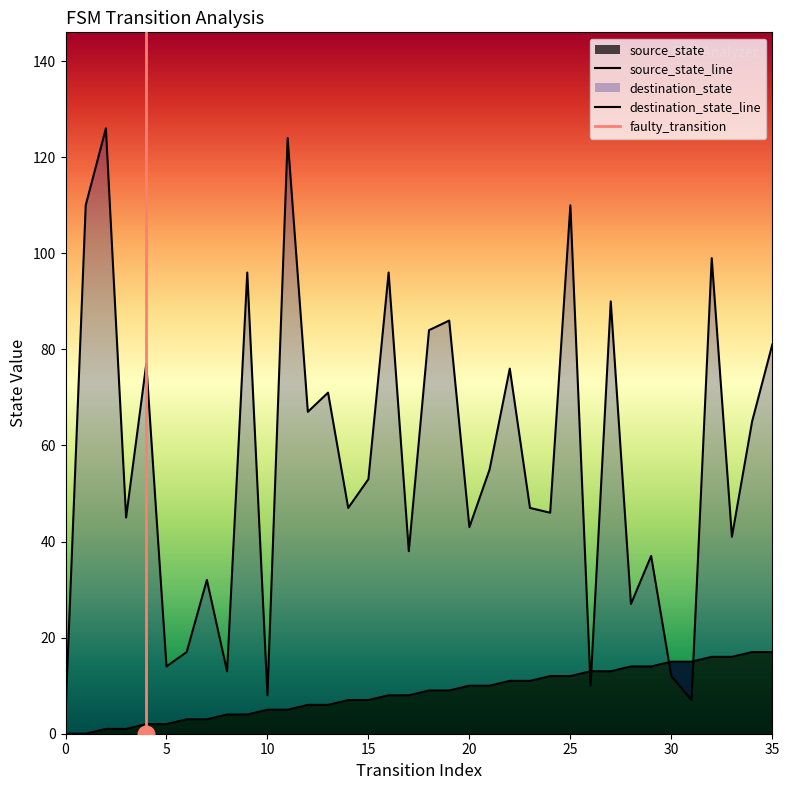

True or false: destination_state has more than 0 interior local peaks.

True